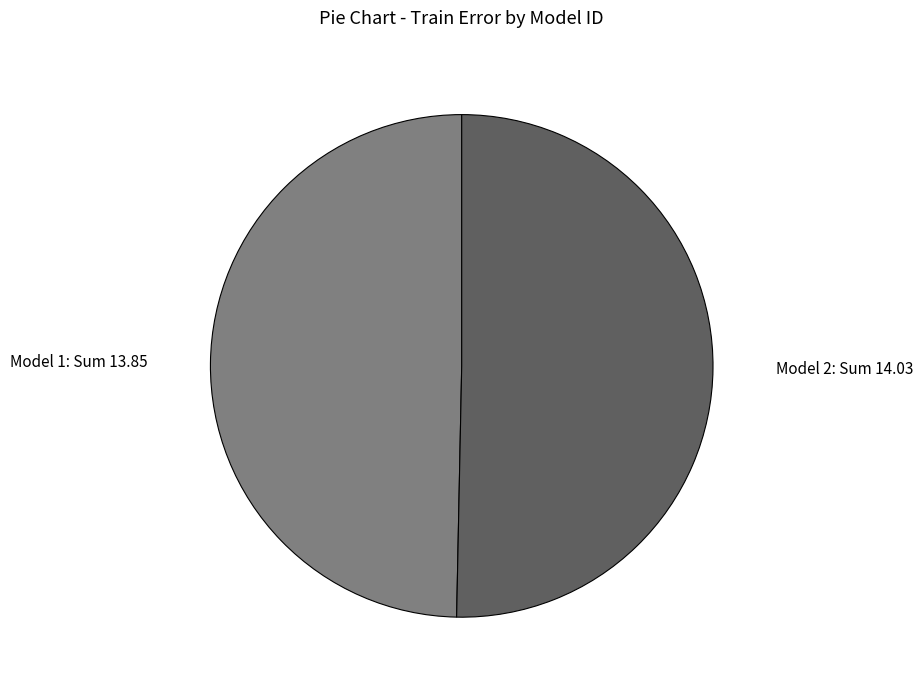

Combined, do Model 1: Sum 13.85 and Model 2: Sum 14.03 account for over 50%?

Yes